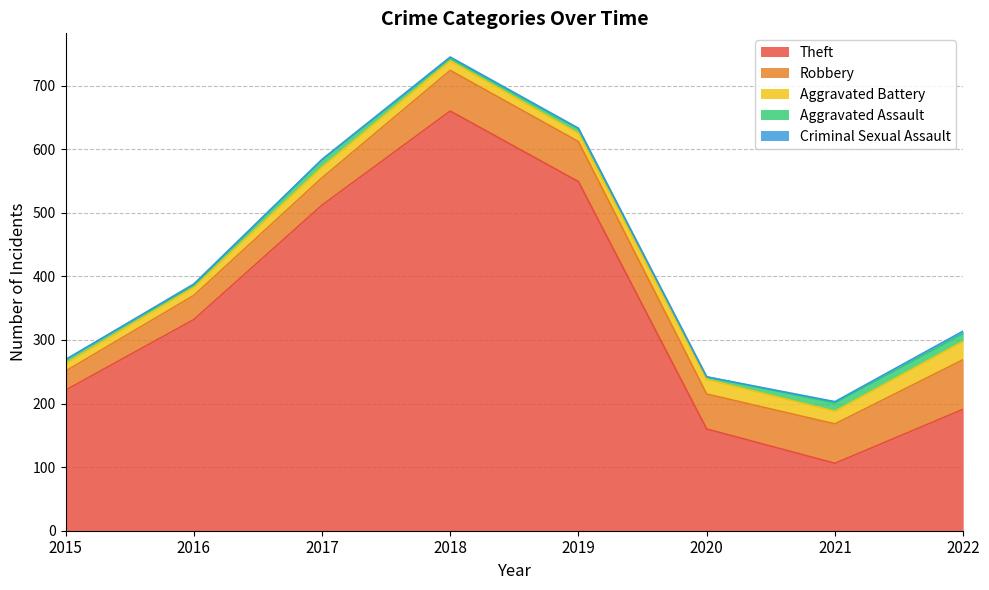

Reading left to right, what are all the values shown in this chart?

Theft: 2015=221	2016=332	2017=512	2018=660	2019=549	2020=160	2021=106	2022=191
Robbery: 2015=30	2016=38	2017=43	2018=64	2019=63	2020=55	2021=62	2022=78
Aggravated Battery: 2015=12	2016=13	2017=17	2018=15	2019=13	2020=23	2021=20	2022=29
Aggravated Assault: 2015=6	2016=3	2017=11	2018=4	2019=7	2020=4	2021=13	2022=12
Criminal Sexual Assault: 2015=0	2016=2	2017=1	2018=2	2019=1	2020=0	2021=2	2022=4